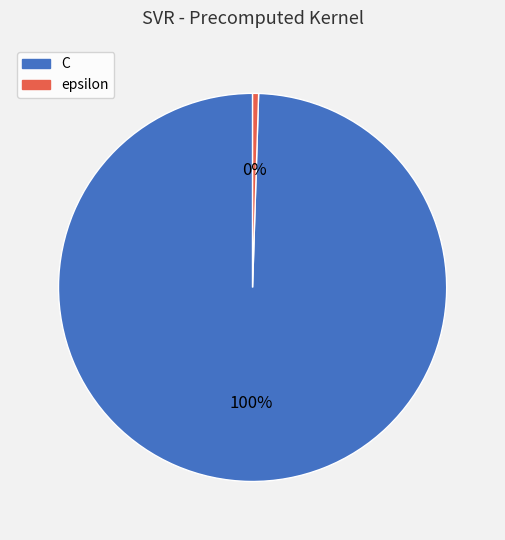

How many segments does this pie chart have?

2